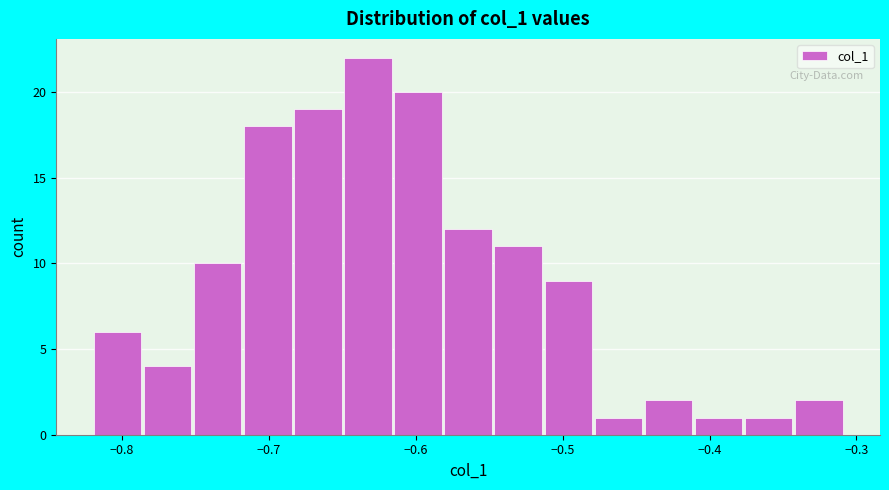

Around what value on the x-axis is the tallest bar? Give the approximate position of its centre, as read against the axis.

-0.63